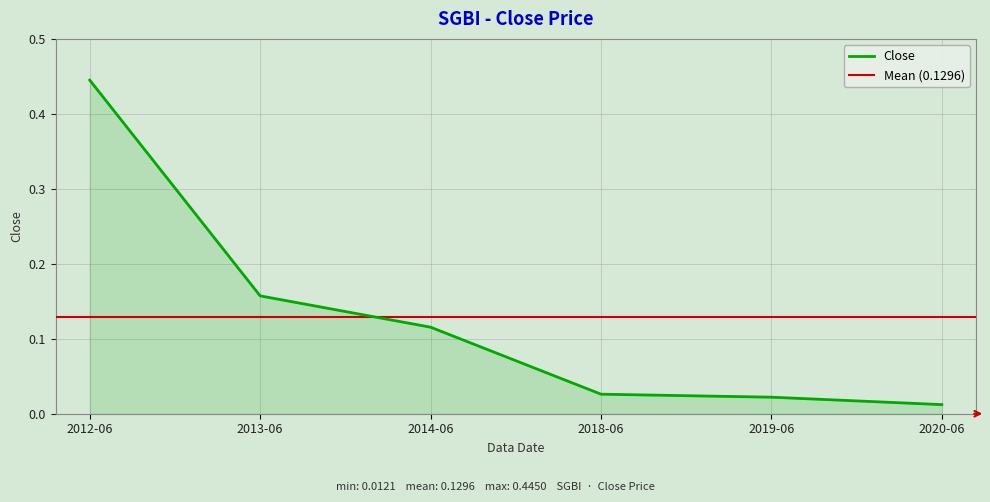

Reading left to right, extract all data points from this chart.

0.4	0.2	0.1	0.0	0.0	0.0